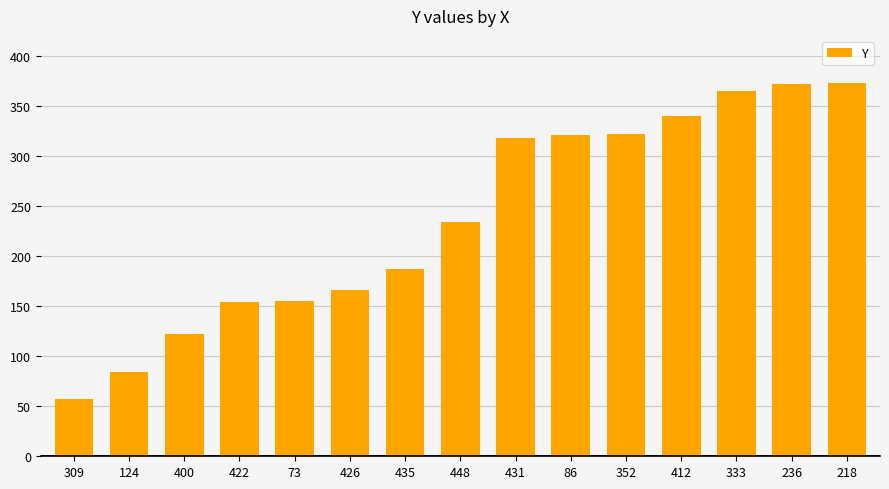

Between 309 and 431, which is larger?

431